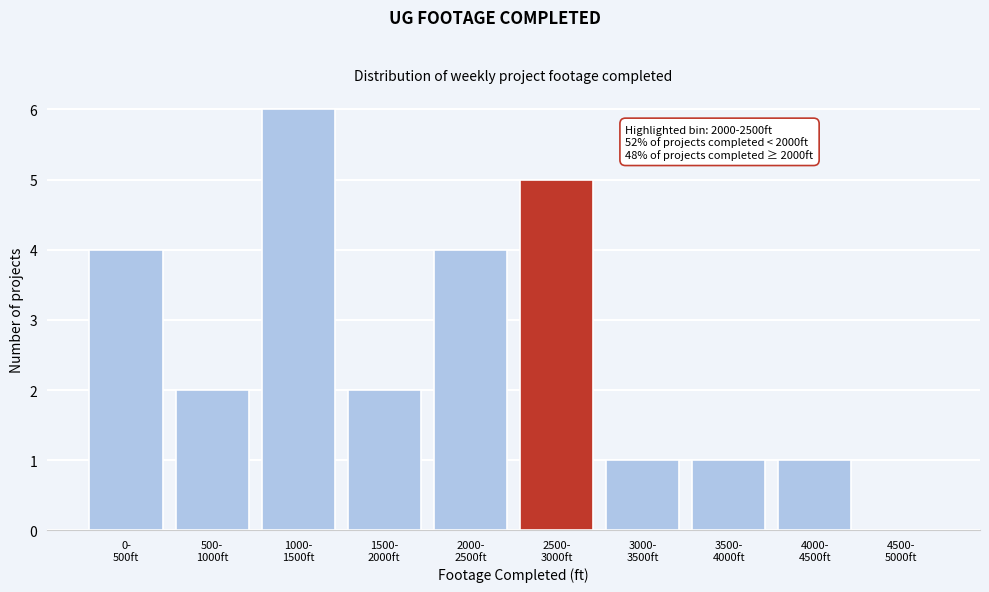

What is the sum of all values?

26